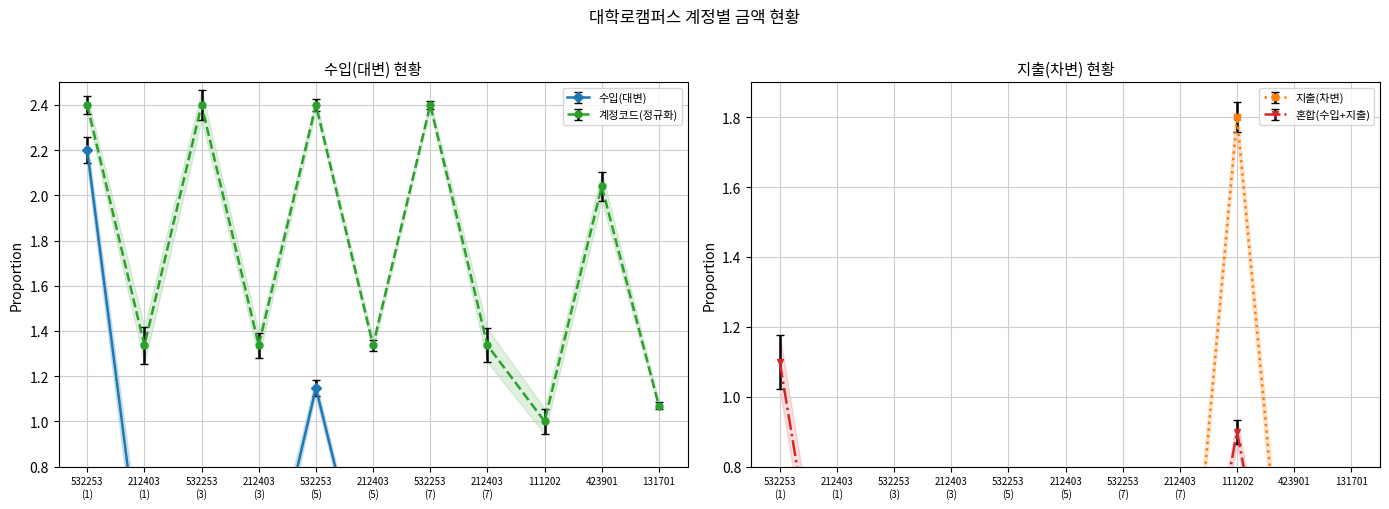

True or false: 계정코드(정규화) has more than 0 points higher than both neighbors.

True